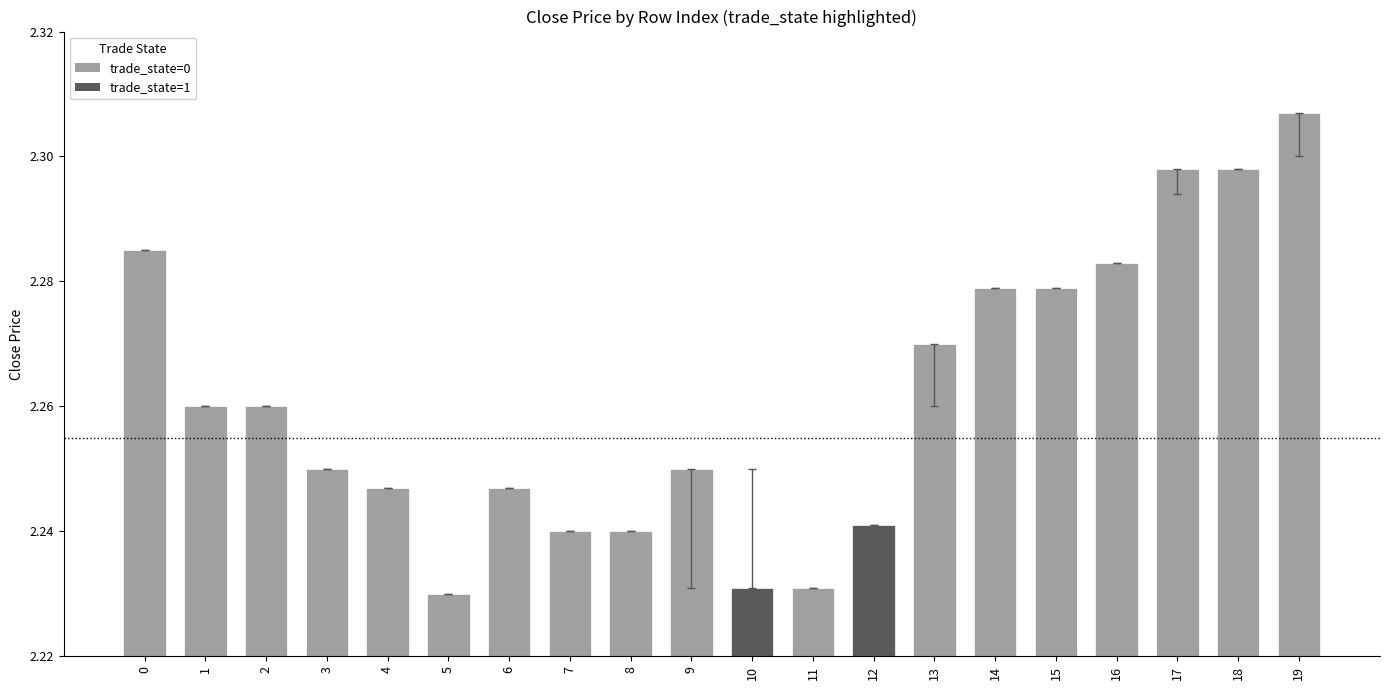

Reading right to left, transcribe all the data shown in this chart.

2.3	2.3	2.3	2.3	2.3	2.3	2.3	2.2	2.2	2.2	2.2	2.2	2.2	2.2	2.2	2.2	2.2	2.3	2.3	2.3